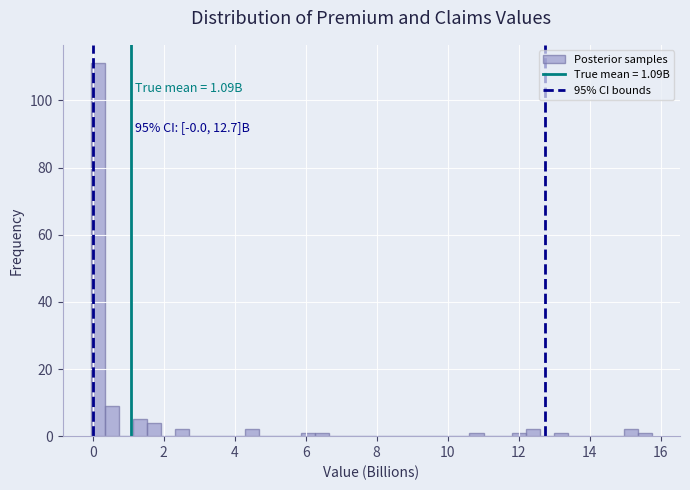

Around what value on the x-axis is the tallest bar? Give the approximate position of its centre, as read against the axis.

0.2